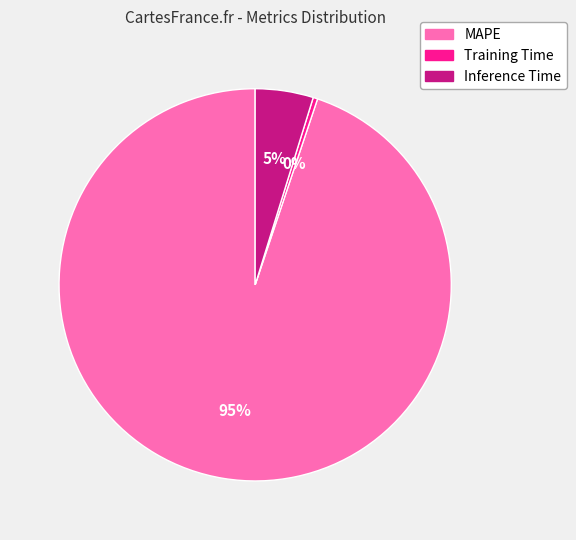

How many segments does this pie chart have?

3